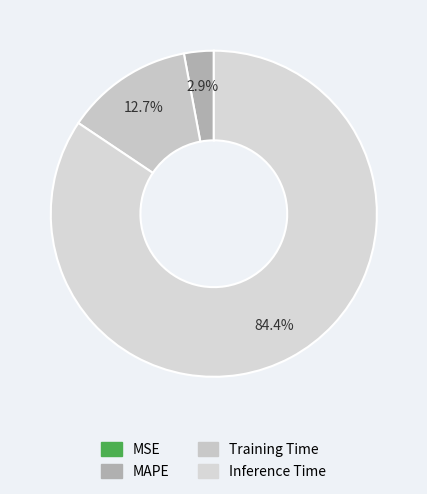

Which category has the smallest portion of the pie?

MSE